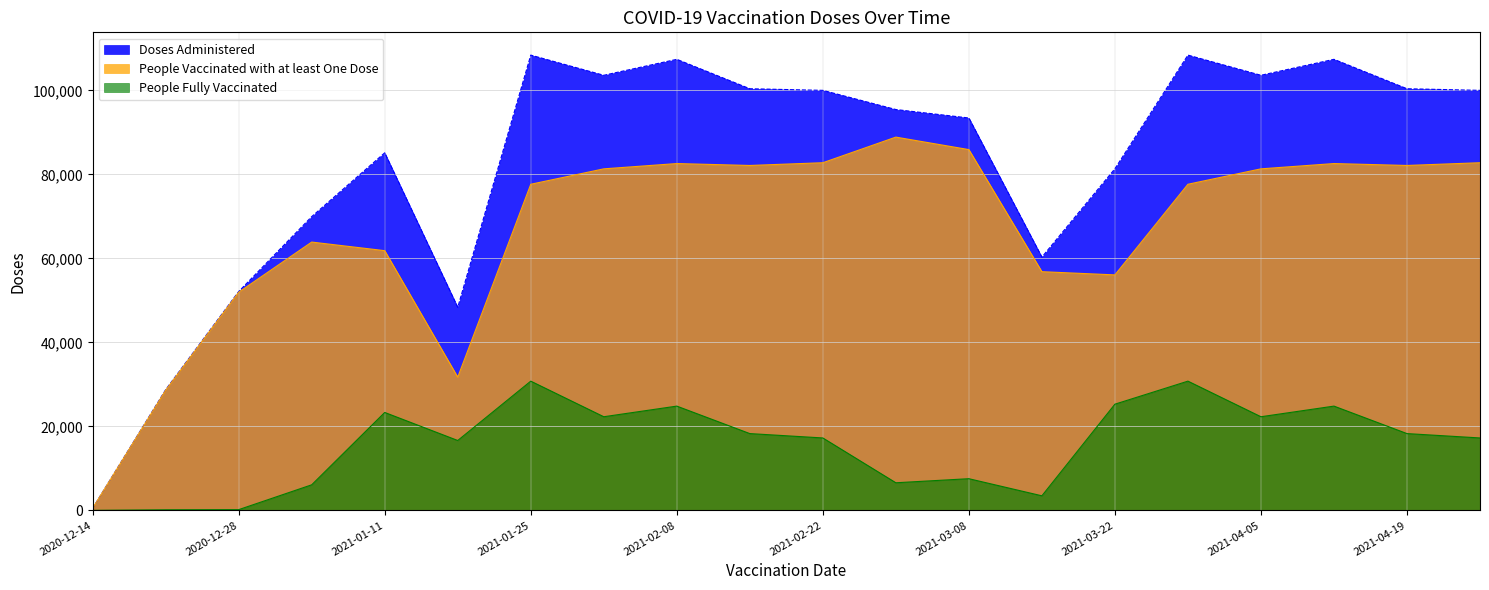

Where is the first local maximum for Doses Administered?

2021-01-11